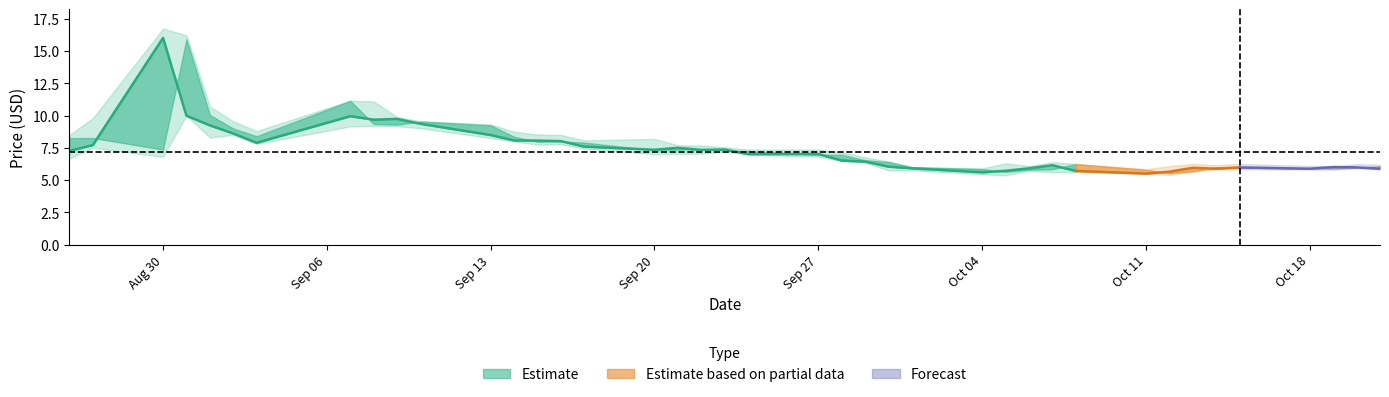

True or false: high has more than 1 interior local peaks.

True